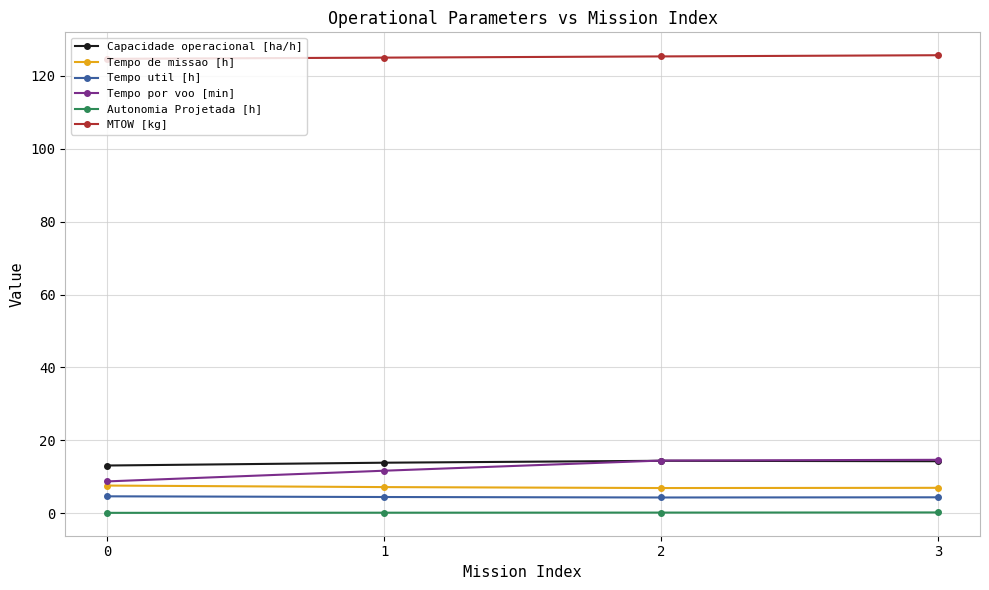

True or false: Capacidade operacional [ha/h] and Autonomia Projetada [h] cross at least once.

False